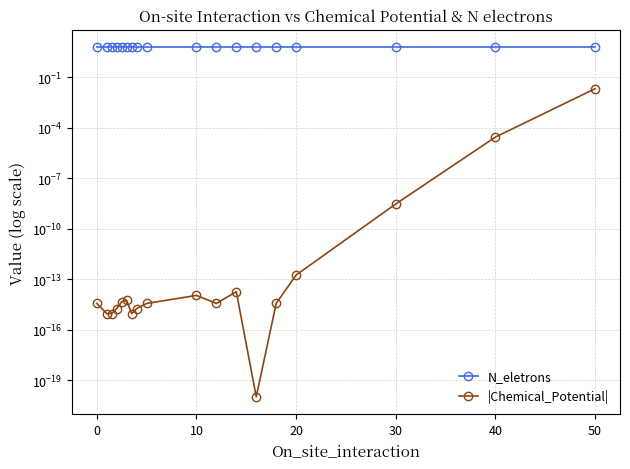

Which series has the largest range (max minus min)?

|Chemical_Potential|